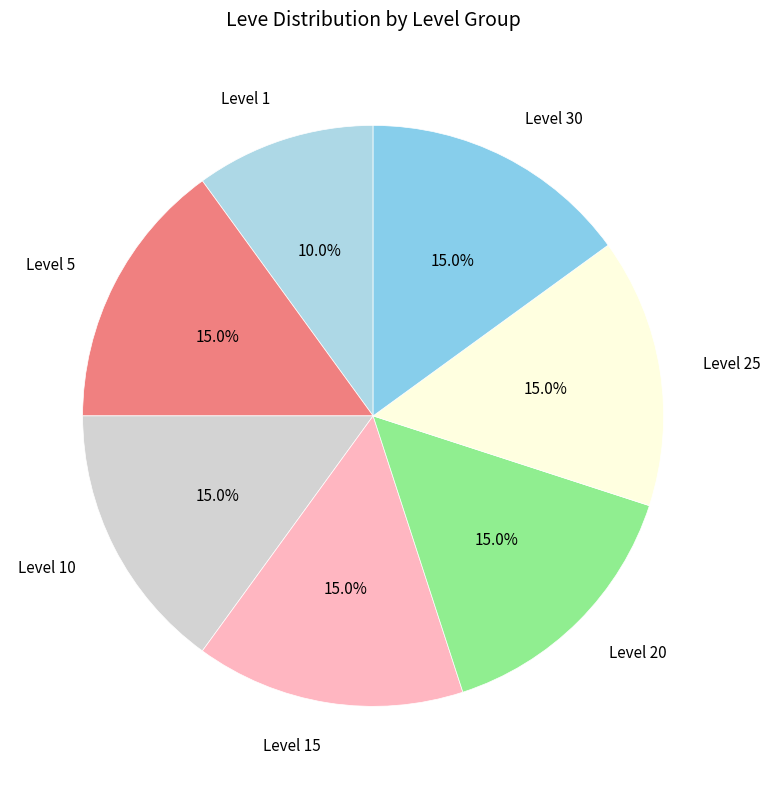

What is the smallest slice in the pie chart?

Level 1